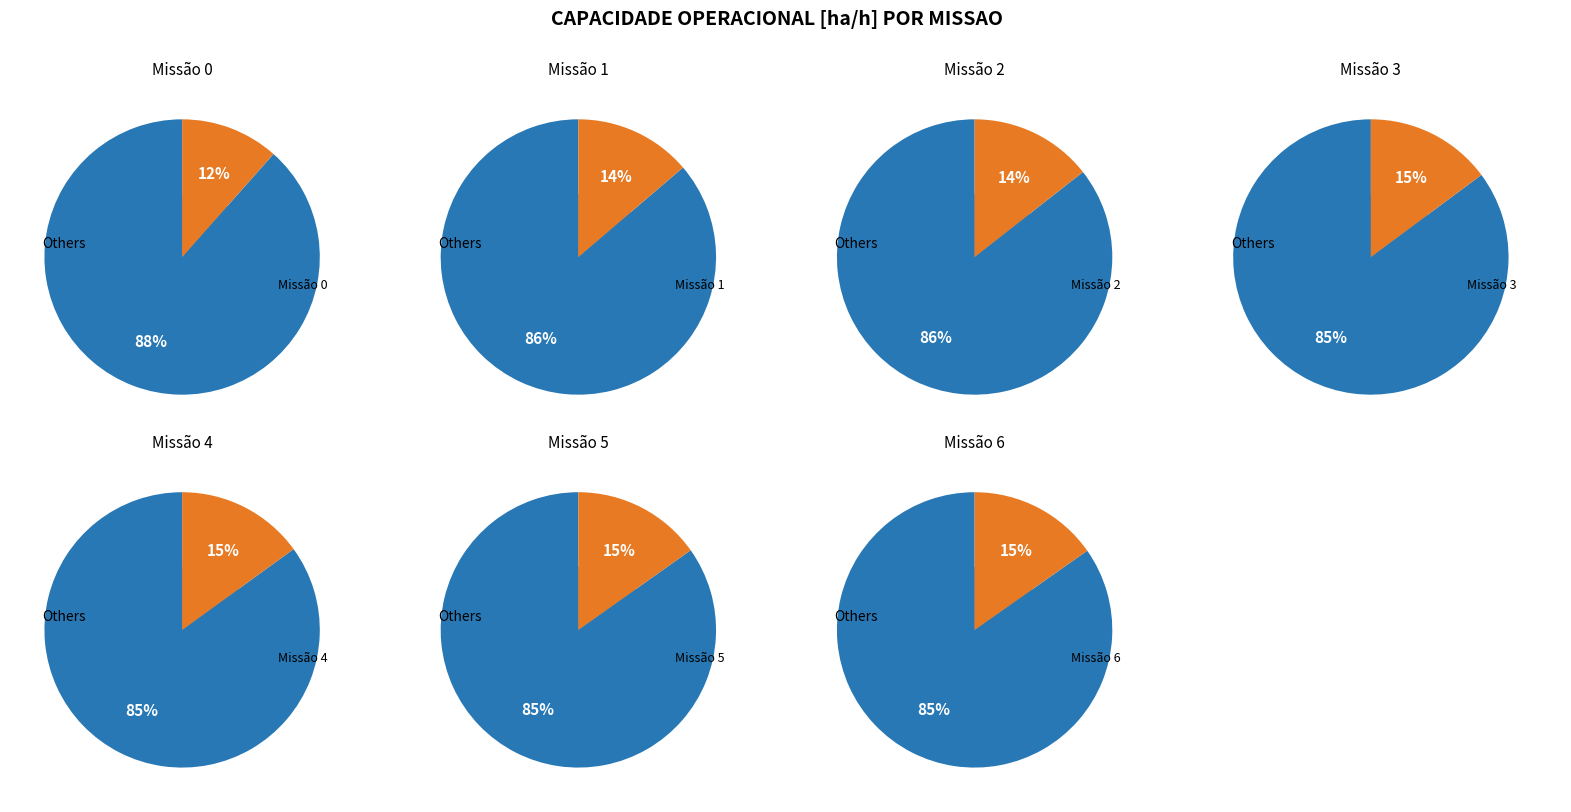

Rank the categories by value from highest to lowest.

6, 5, 4, 3, 2, 1, 0